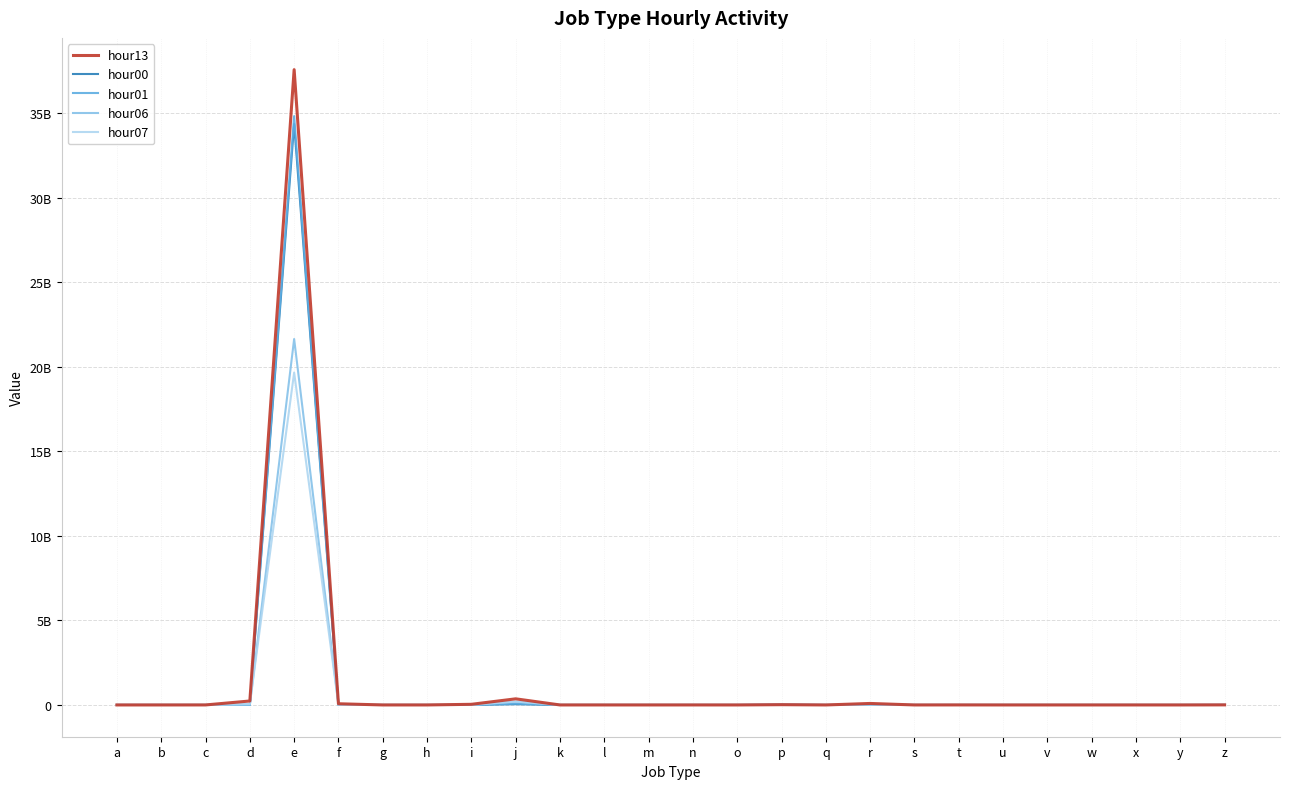

Which series has the largest total across all categories?

hour13